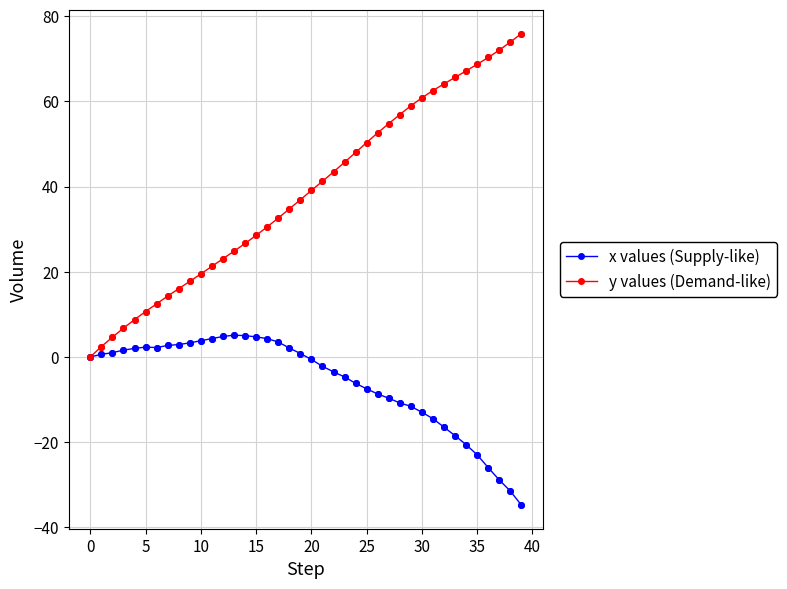

Which series has the largest total across all categories?

y values (Demand-like)